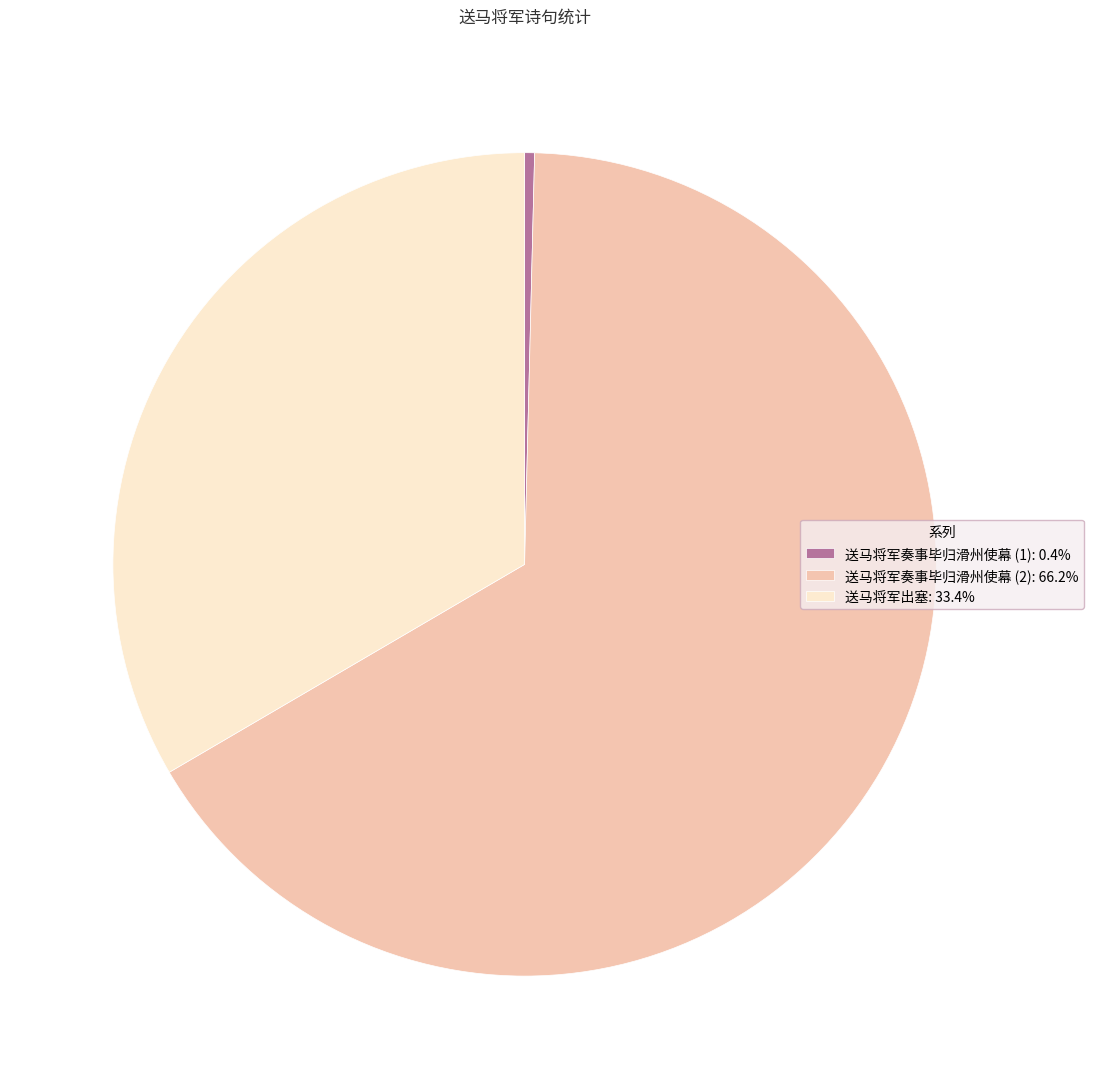

Approximately how many times larger is the value at 送马将军奏事毕归滑州使幕 (2): 66.2% compared to 送马将军出塞: 33.4%?

2.0